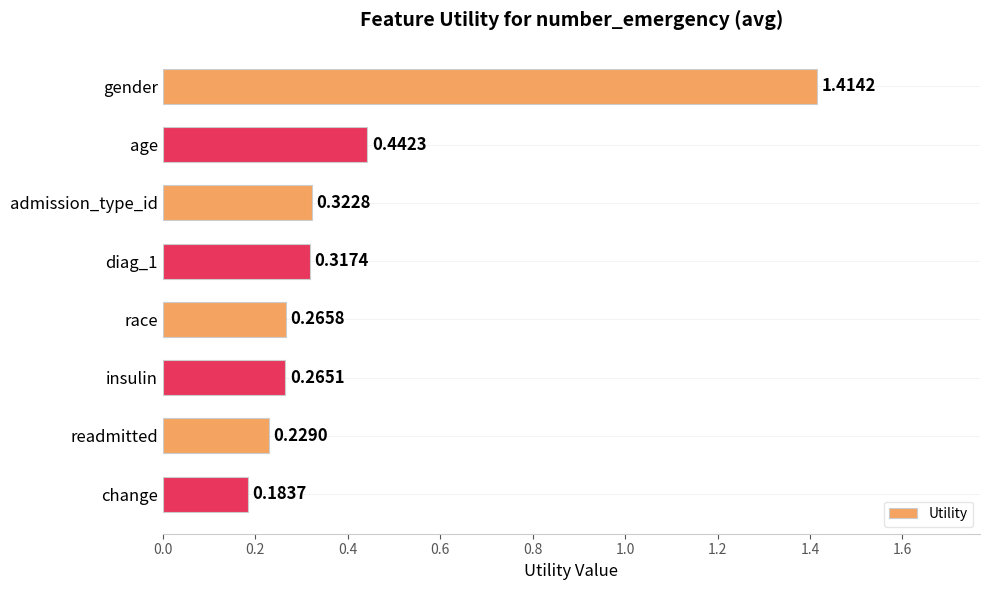

List the labels in order of value, smallest first.

change, readmitted, insulin, race, diag_1, admission_type_id, age, gender